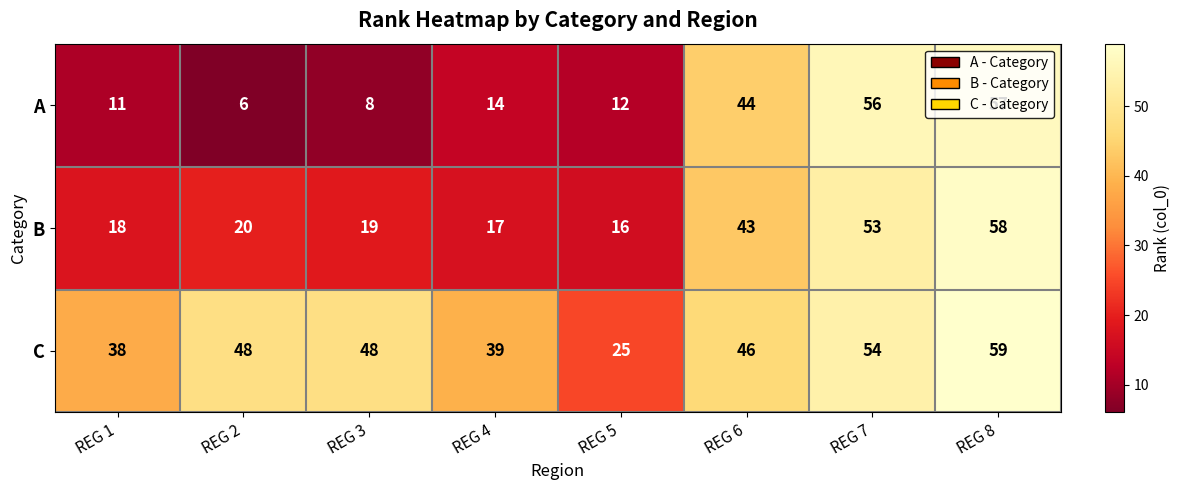

List the labels in order of A value, smallest first.

REG 2, REG 3, REG 1, REG 5, REG 4, REG 6, REG 7, REG 8